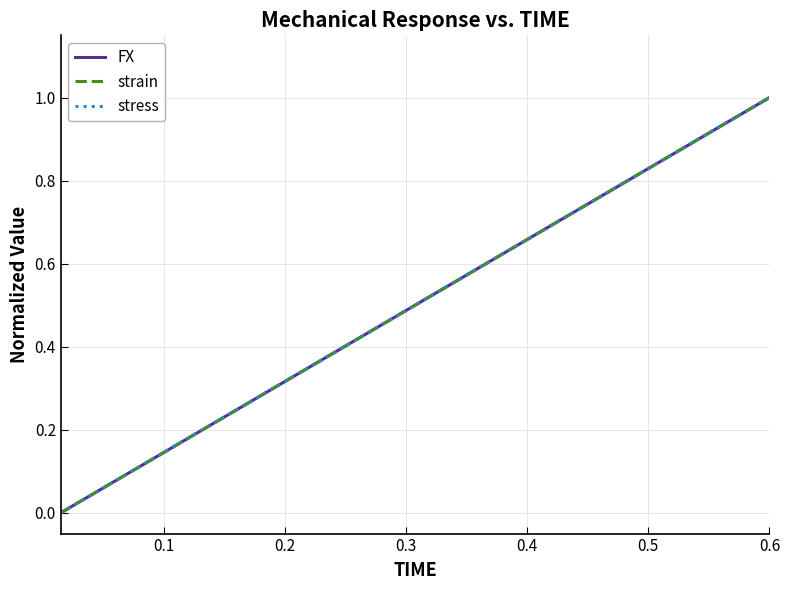

What is the average value of the strain series?

0.5